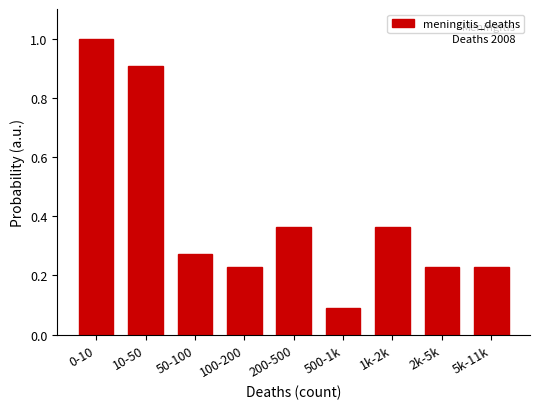

The value at 500-1k is 0.1. True or false?

True